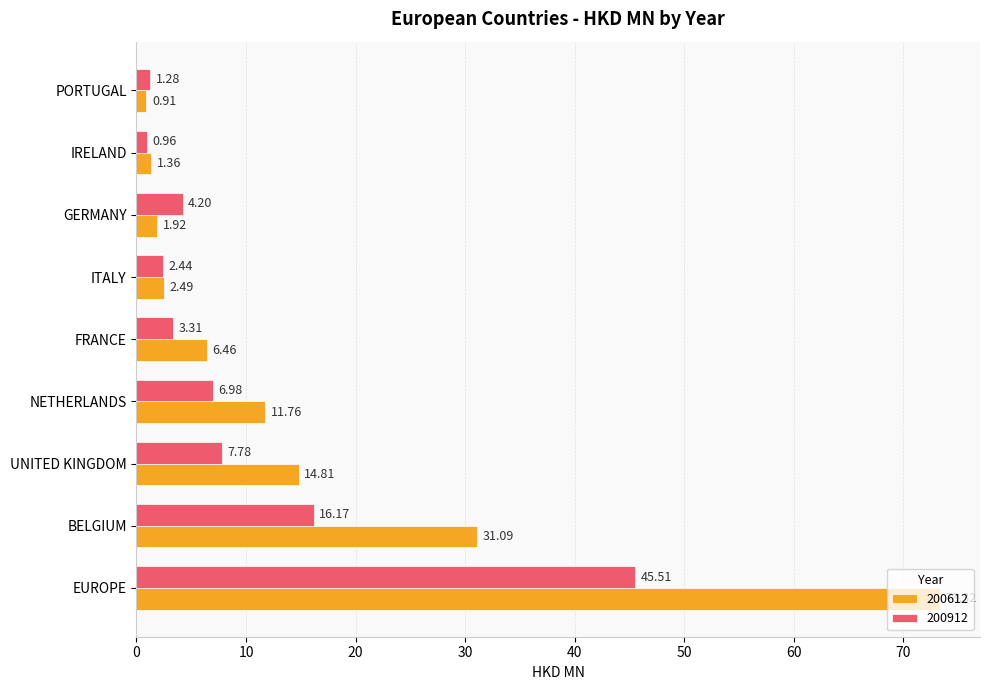

Between FRANCE and PORTUGAL, which series saw the biggest shift?

200612